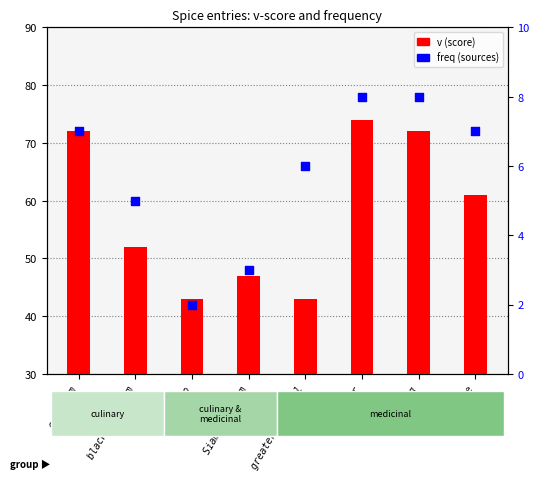

What is the total value across all series at nutmeg?

80